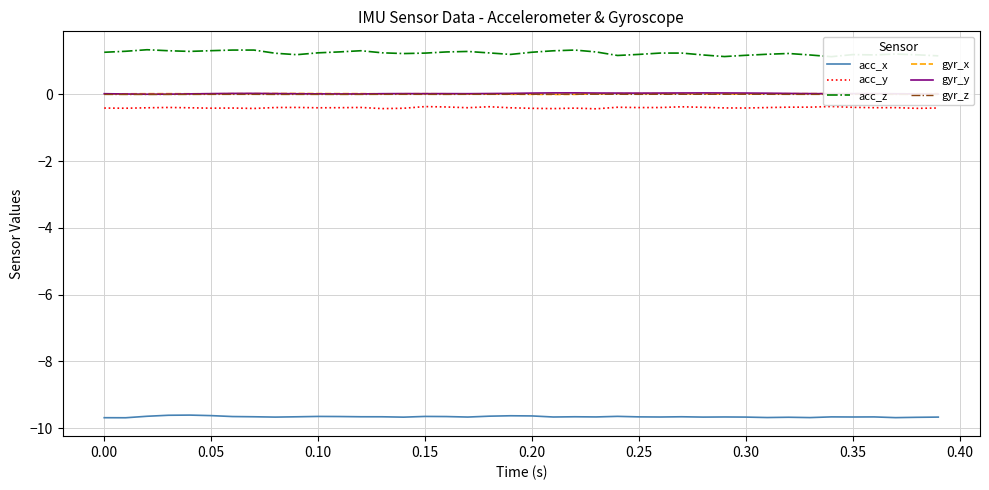

What is the lowest value of the acc_x series?

-9.7